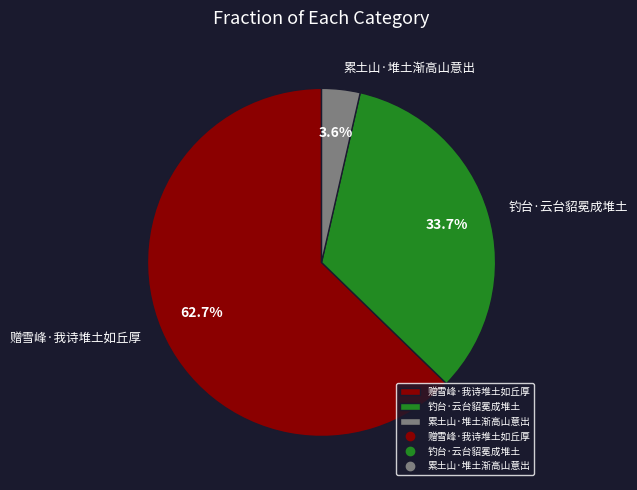

Which category has the biggest portion of the pie?

赠雪峰·我诗堆土如丘厚